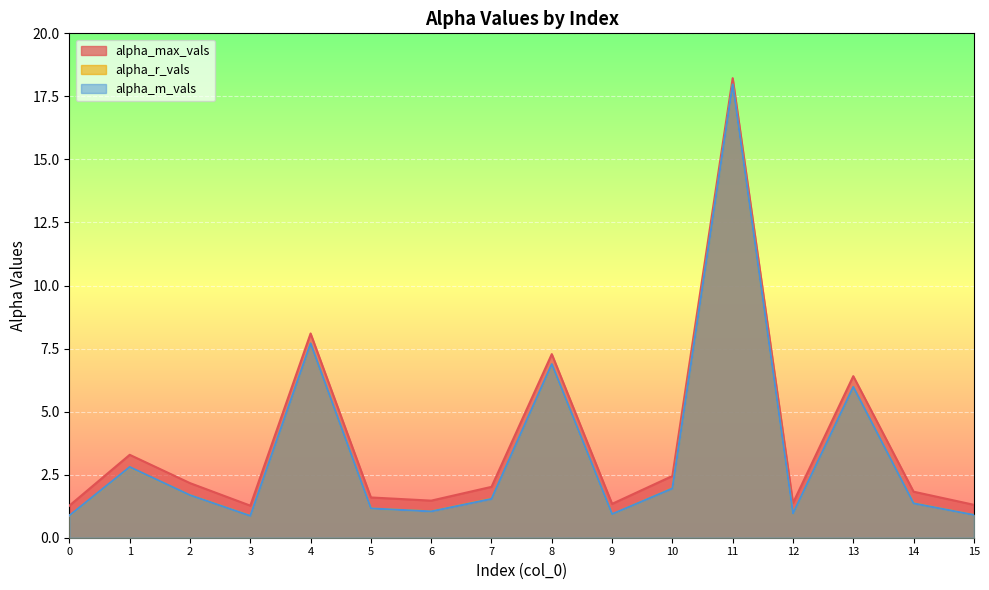

What is the value of the alpha_max_vals point at the 13th from the left?

1.4